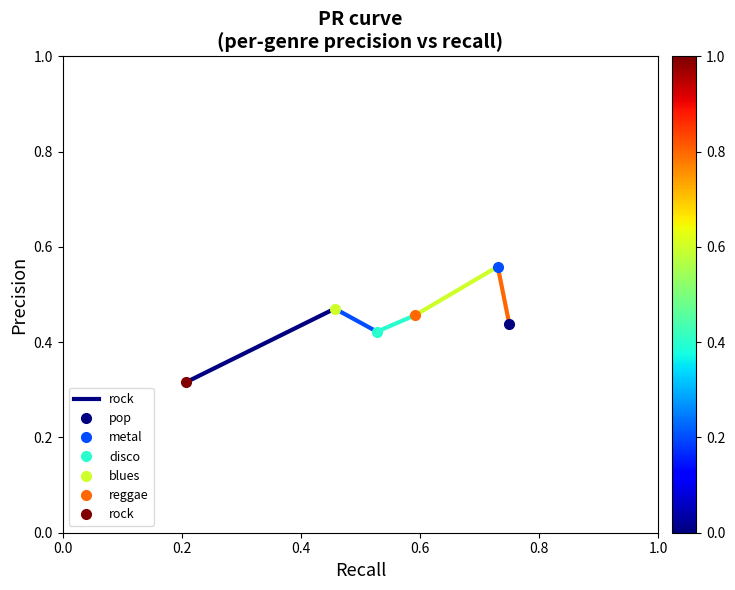

How many lines are shown in the chart?

1